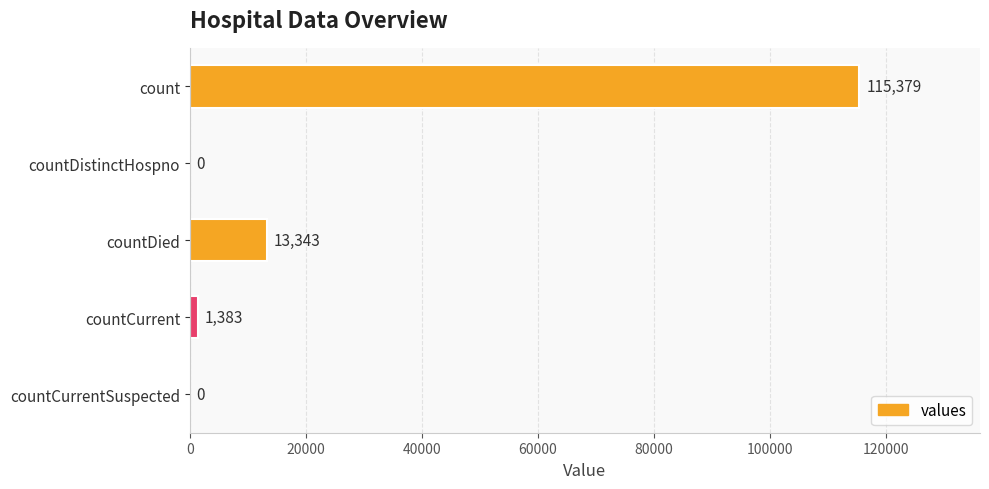

The value at count is 115379. True or false?

True